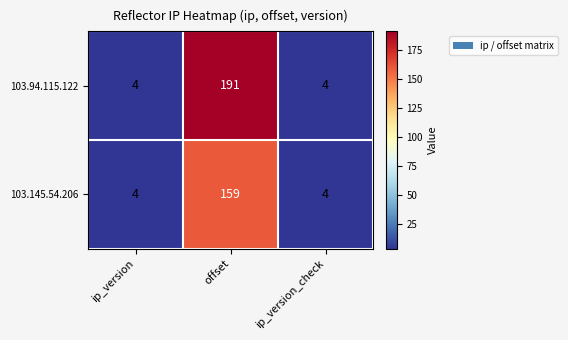

List the series in order of their peak value, lowest first.

103.145.54.206, 103.94.115.122